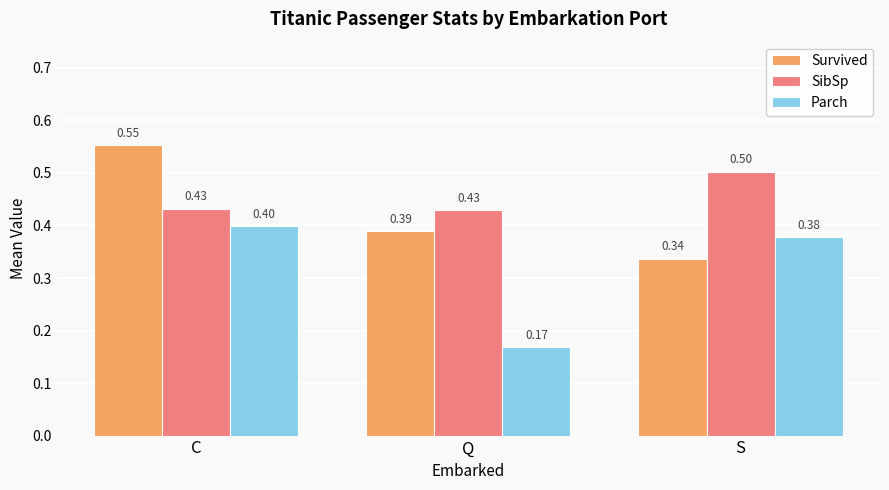

What is the sum of all SibSp values?

1.4